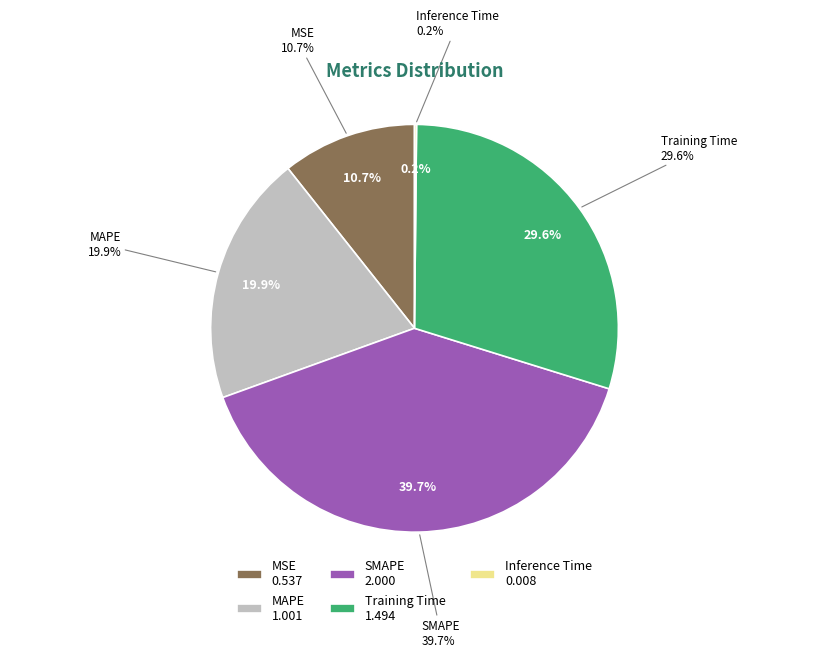

Is the sum of Training Time and MSE greater than half?

No